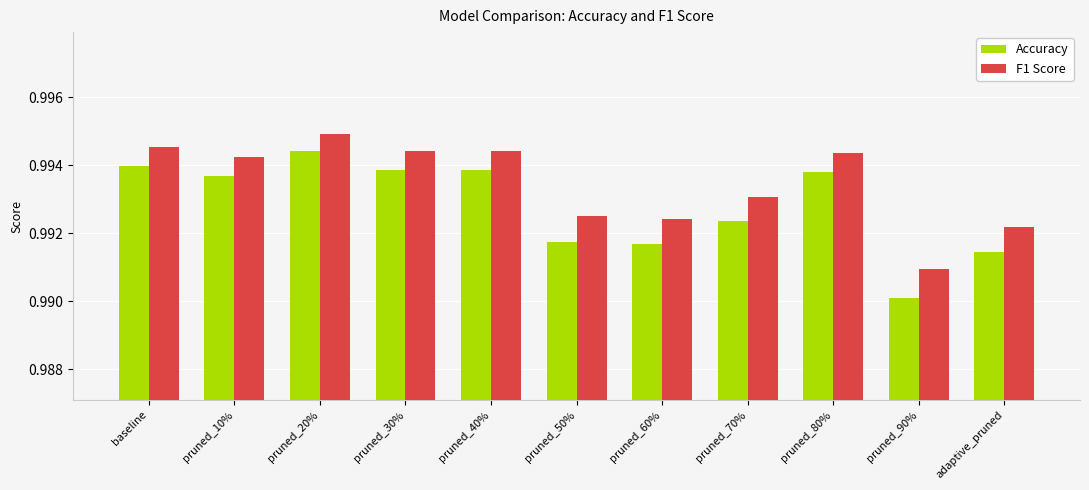

Rank the series by their maximum value, from lowest to highest.

Accuracy, F1 Score